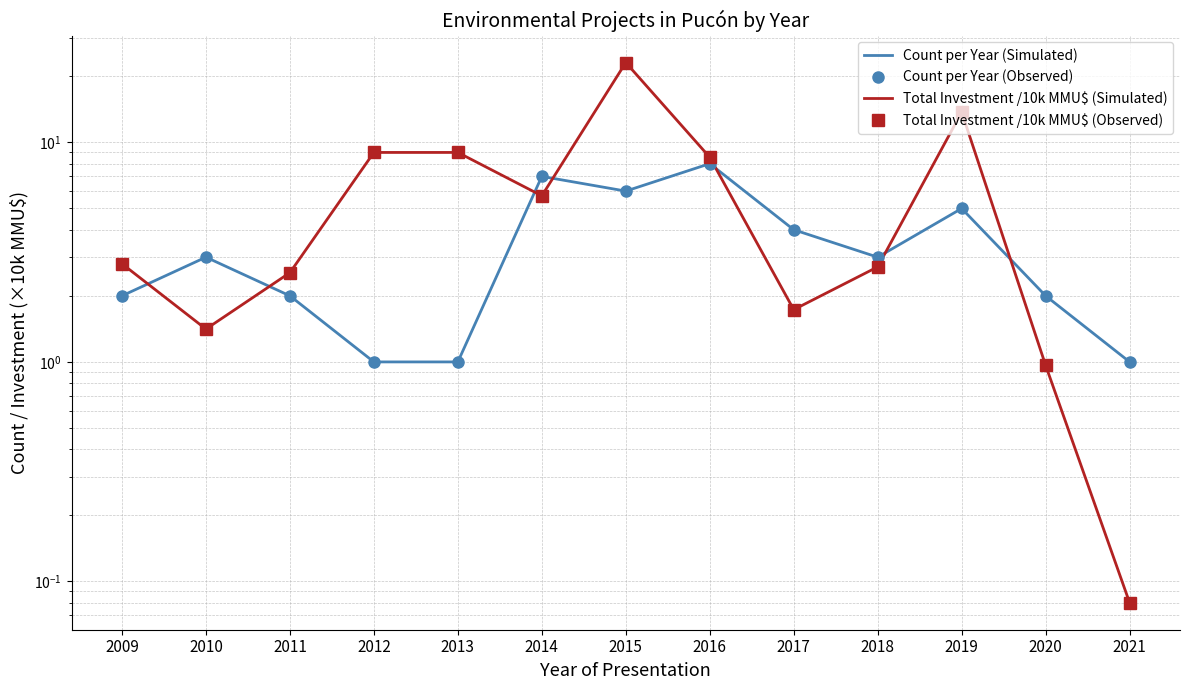

Count the number of data series in this chart.

4